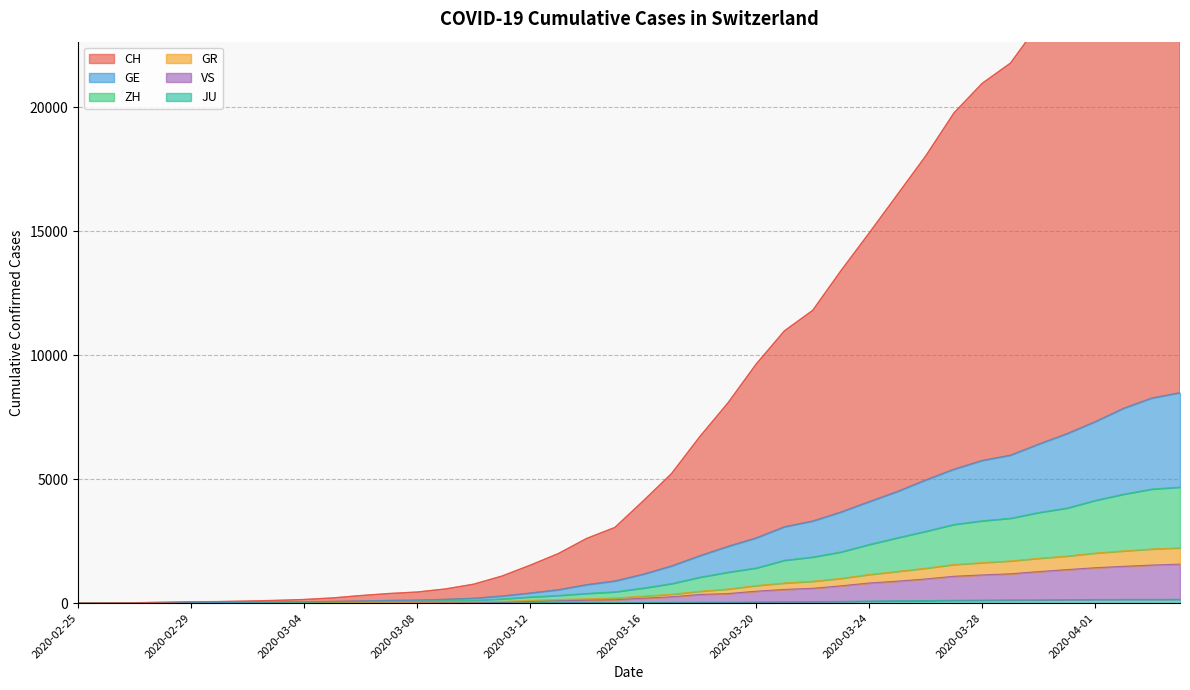

Read the JU value at 2020-03-07.

5